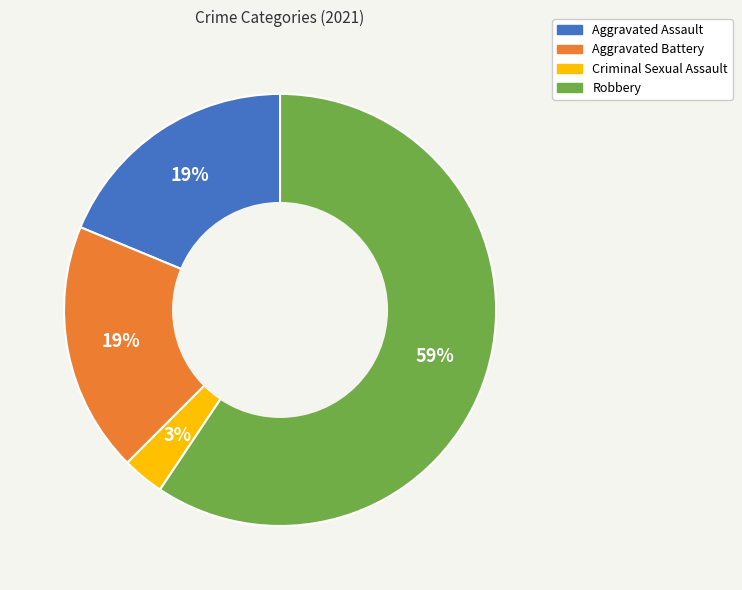

Does Aggravated Battery represent more than half of the total?

No